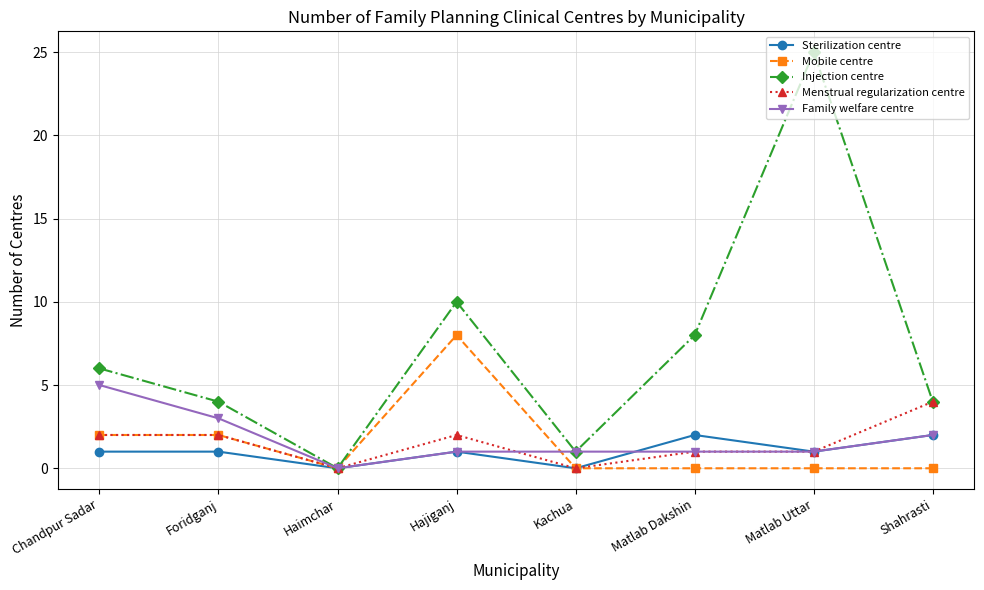

What is the greatest value displayed?

25